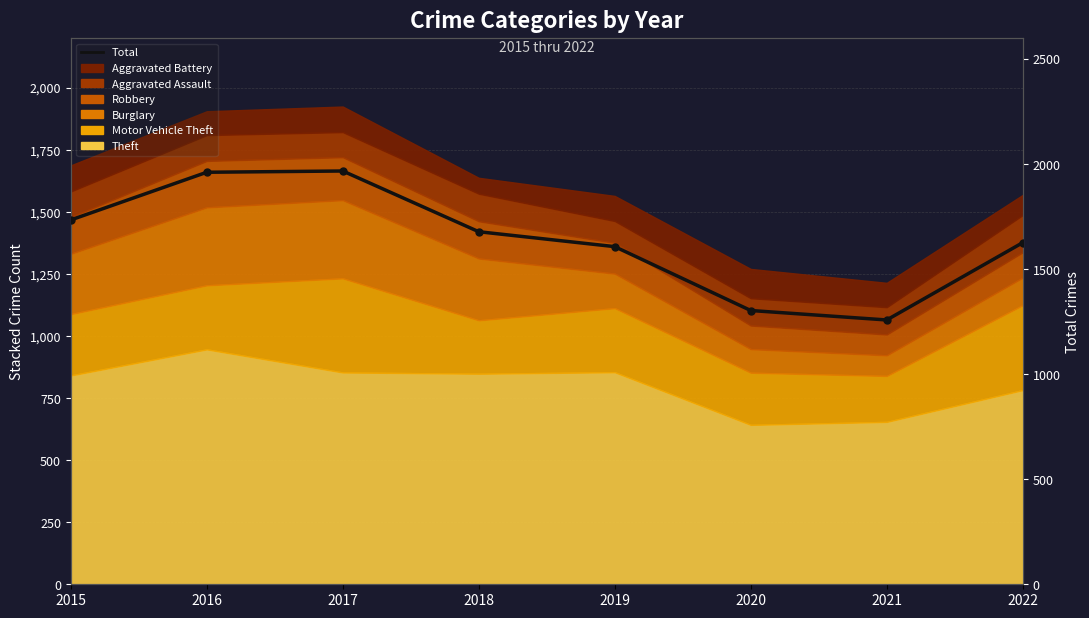

Is it true that the value at 2020 is 1303?

True